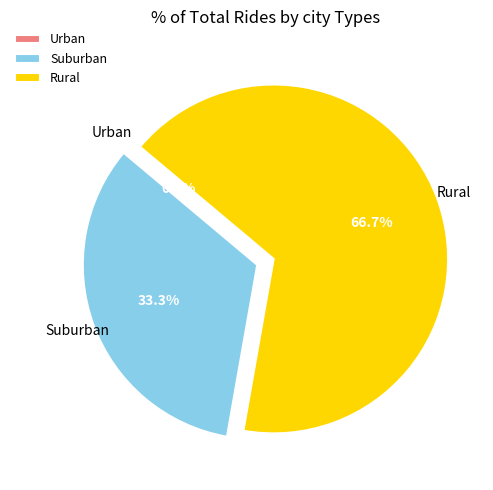

To the nearest percent, what is the difference between the 2 and 1 slice percentages?

33%